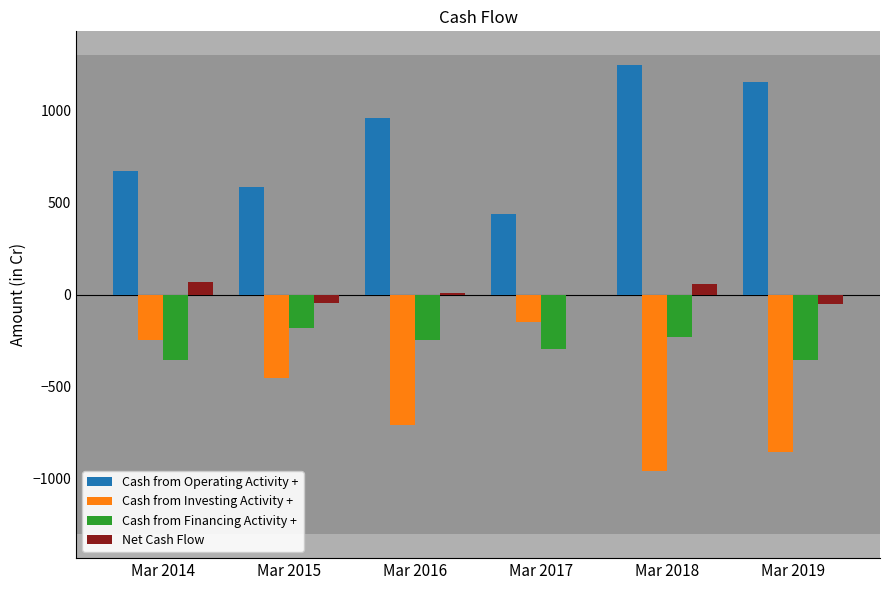

What is the sum of the Cash from Financing Activity + values at Mar 2019 and Mar 2018?

-585